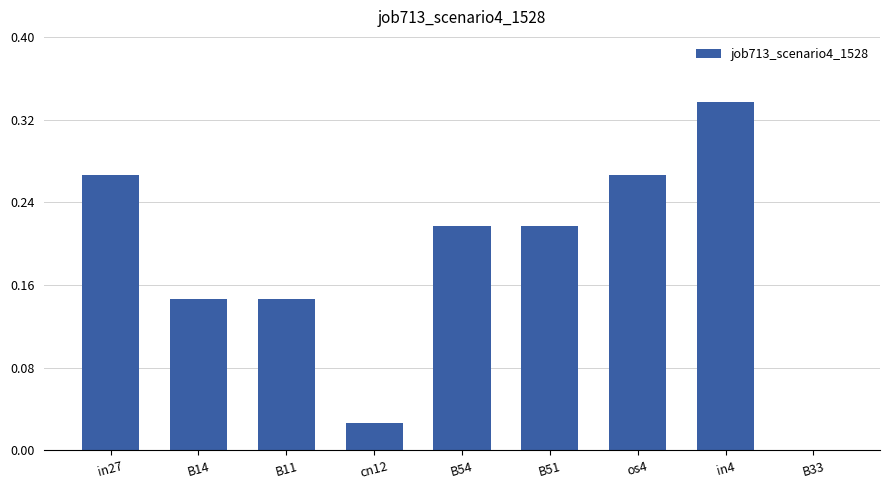

At which category does the chart reach its peak across all series?

in4